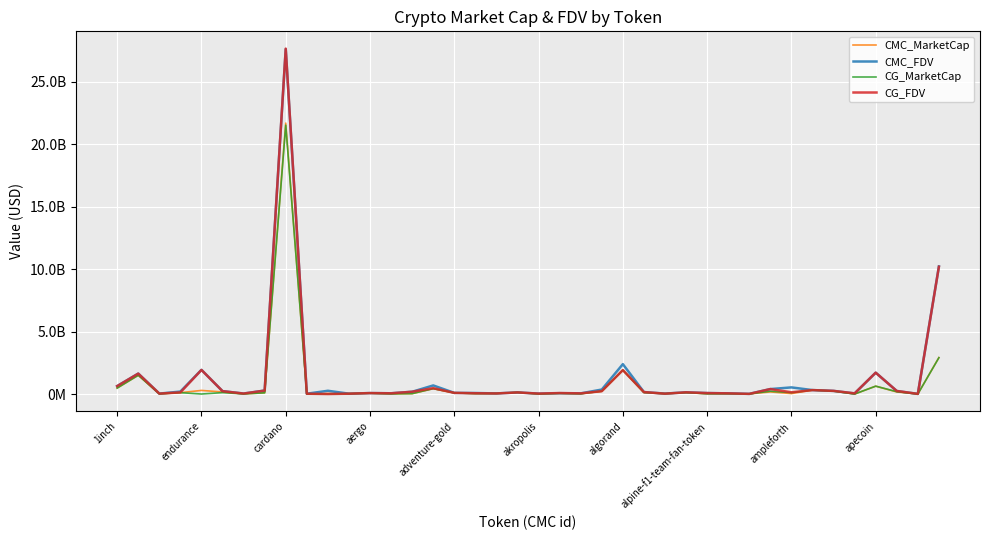

What are all the series names shown in the legend?

CMC_MarketCap, CMC_FDV, CG_MarketCap, CG_FDV